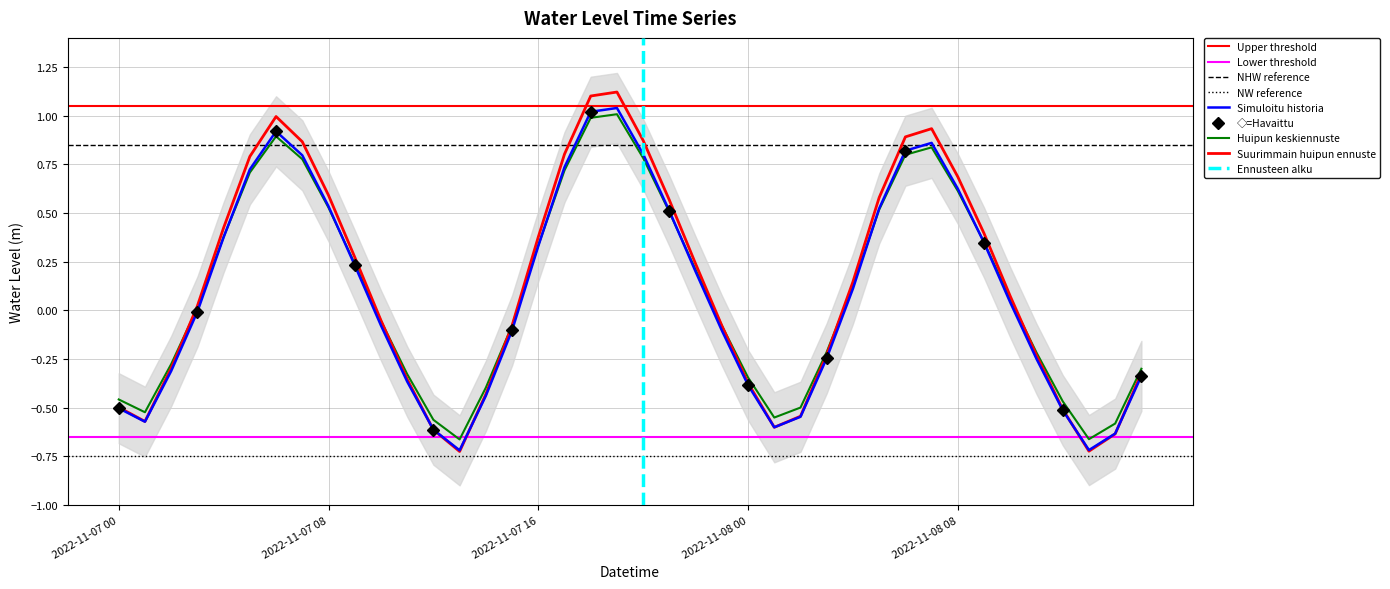

What is the change in value from 2022-11-08 03:00 to 2022-11-08 04:00?

+0.4